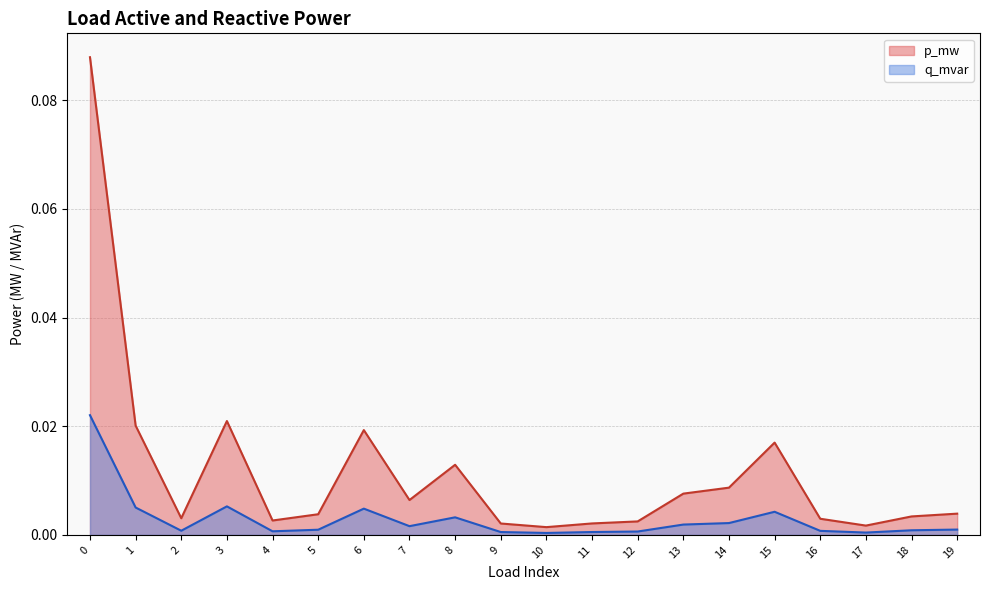

True or false: q_mvar and p_mw cross at least once.

False